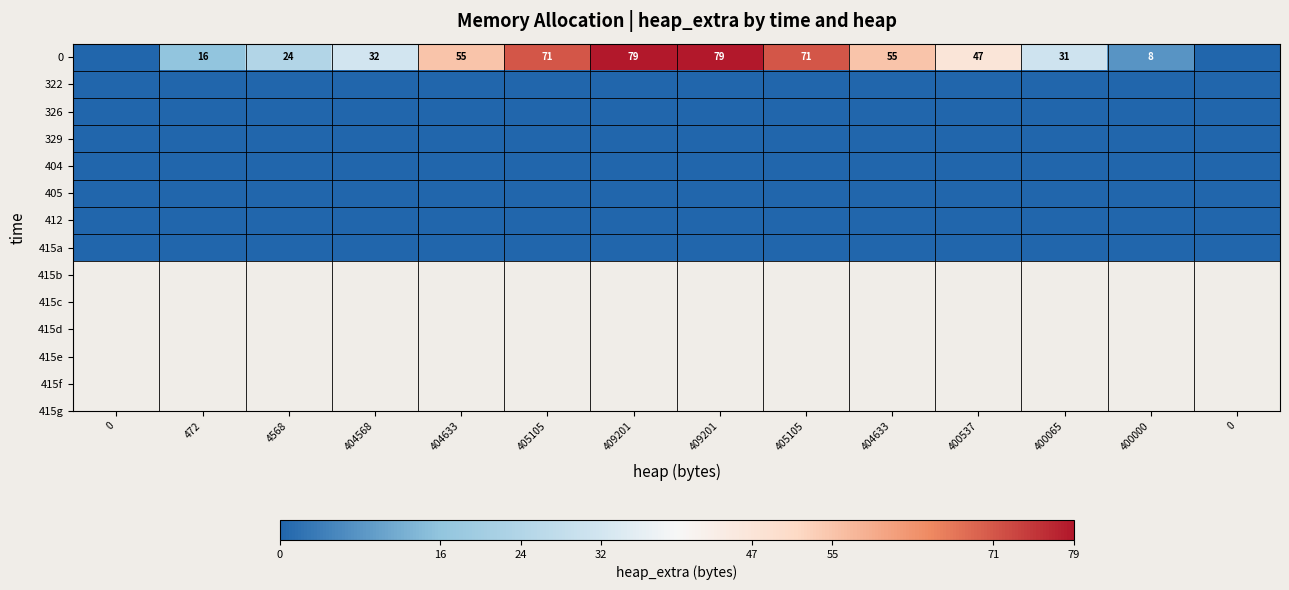

At how many categories does at least one series exceed 73?

2